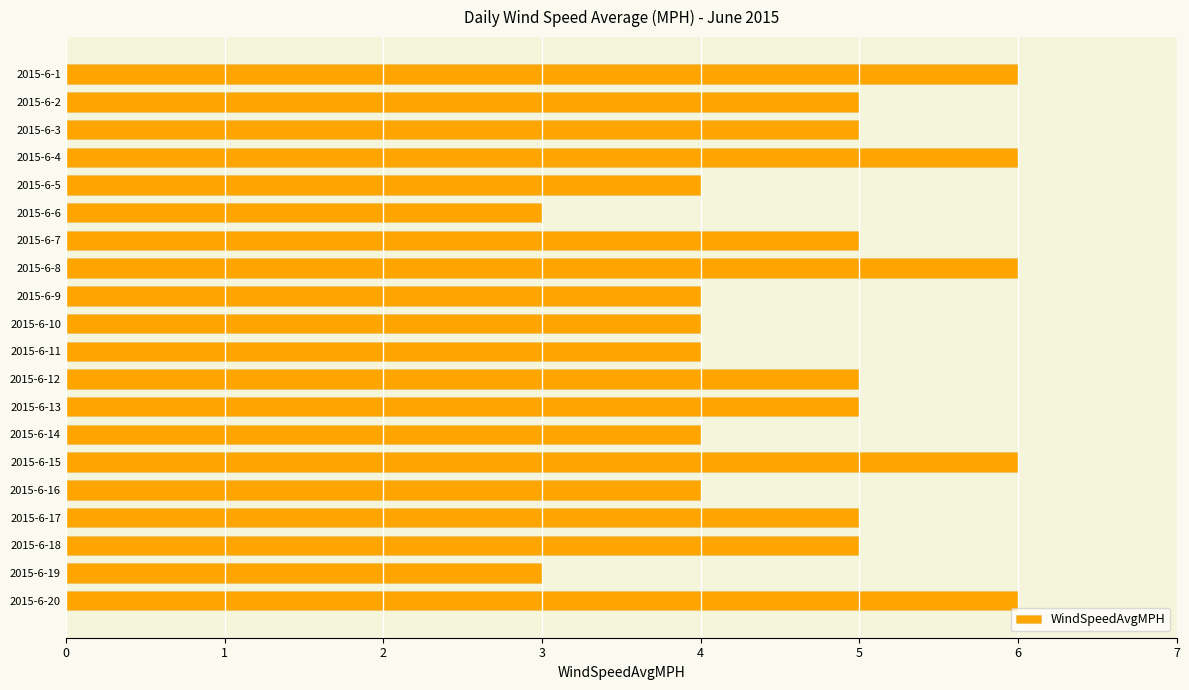

What is the maximum value shown in the chart?

6